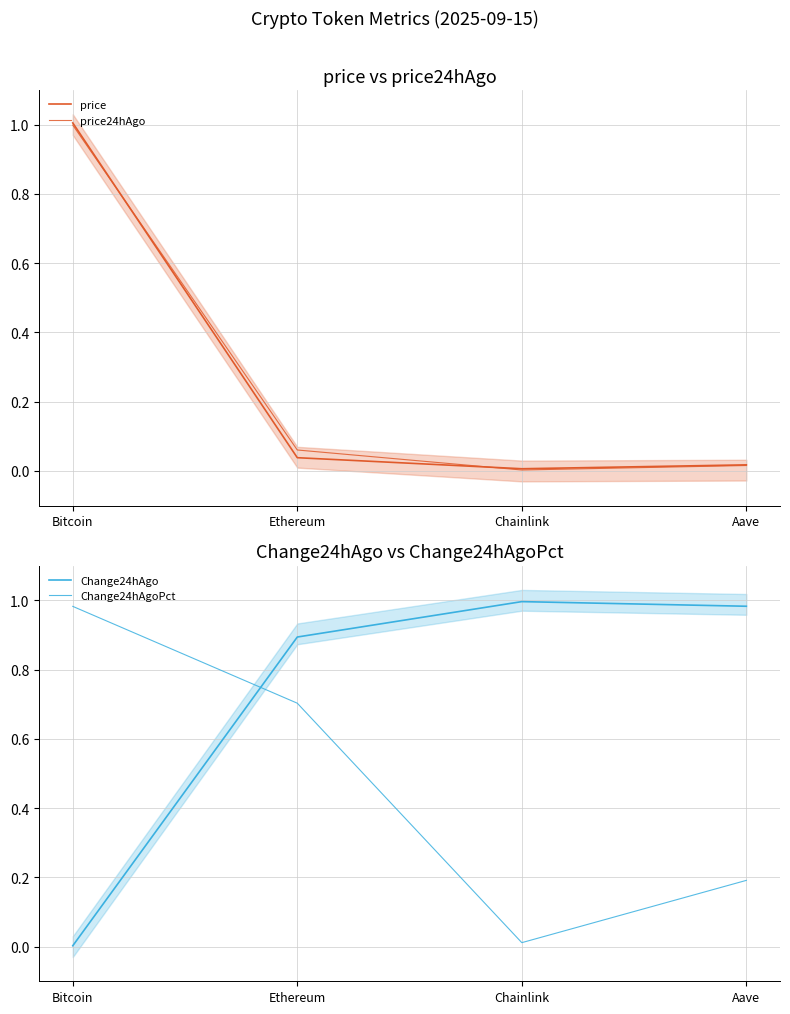

At which category is the sum across all series the highest?

Bitcoin